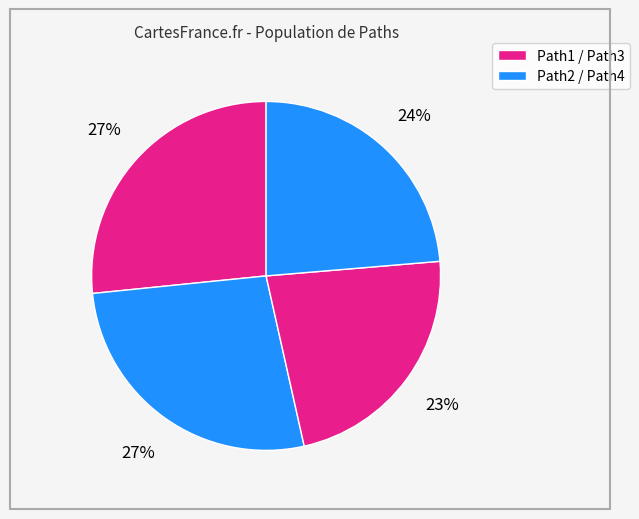

Which category has the smallest portion of the pie?

Path3